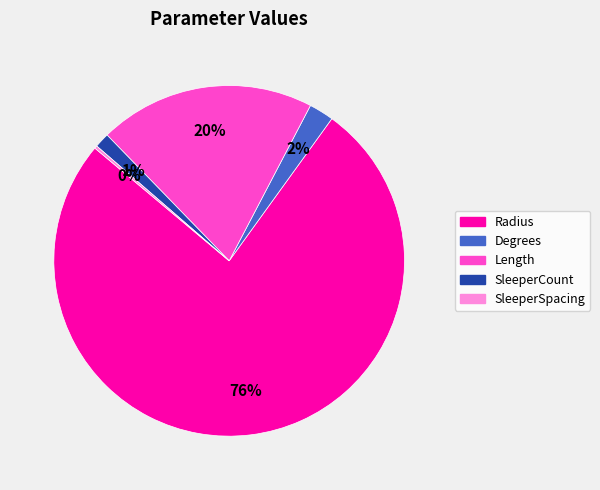

True or false: SleeperCount accounts for 11% of the total.

False